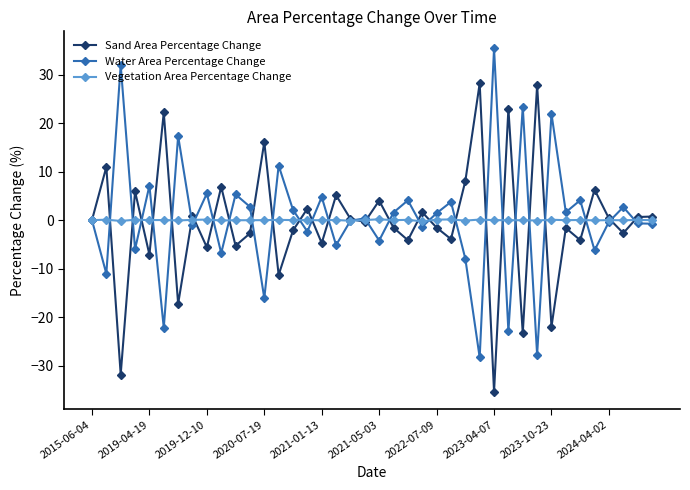

What is the value of the Sand Area Percentage Change point at the 27th from the left?

8.1